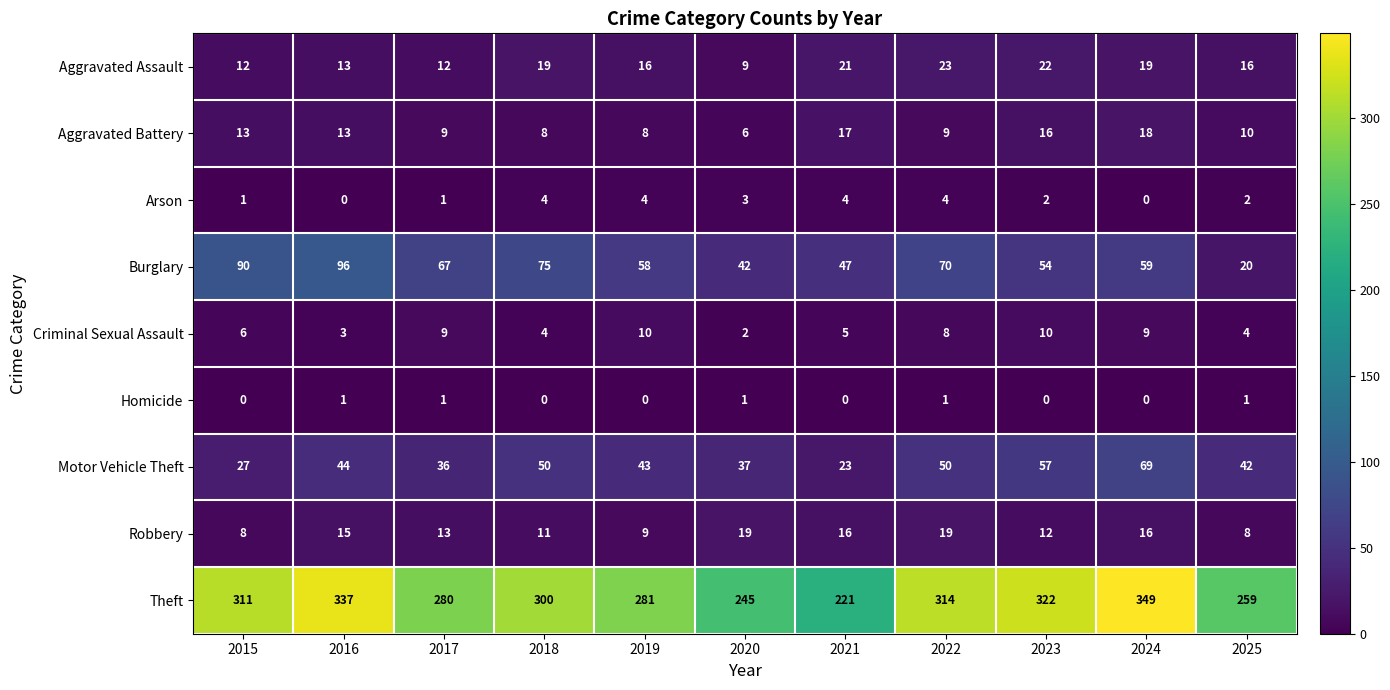

The value of Theft at 2025 is 259. True or false?

True